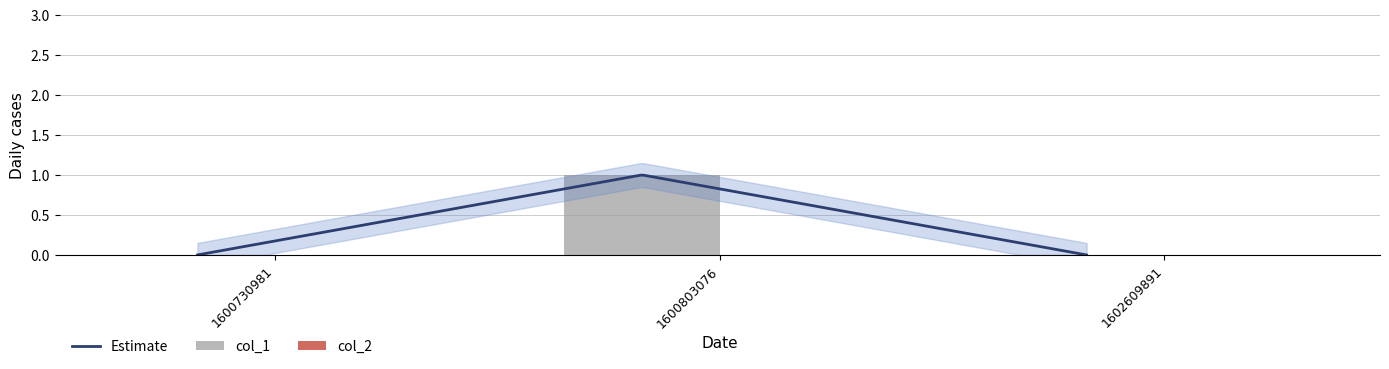

Reading left to right, list all the values displayed in this chart.

0	1	0